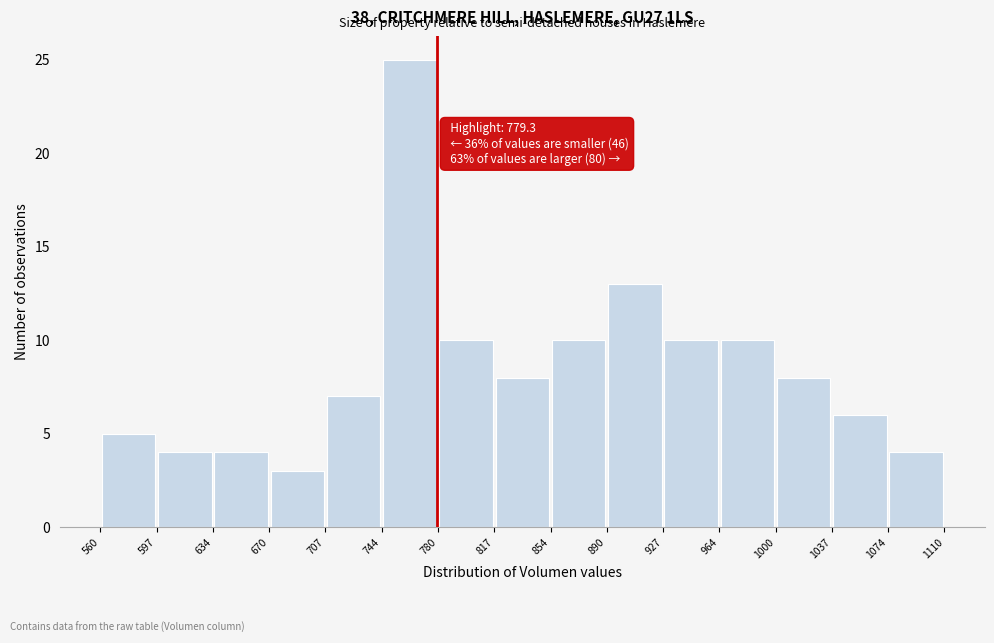

Over which range of the x-axis is the bar tallest?

744 to 780